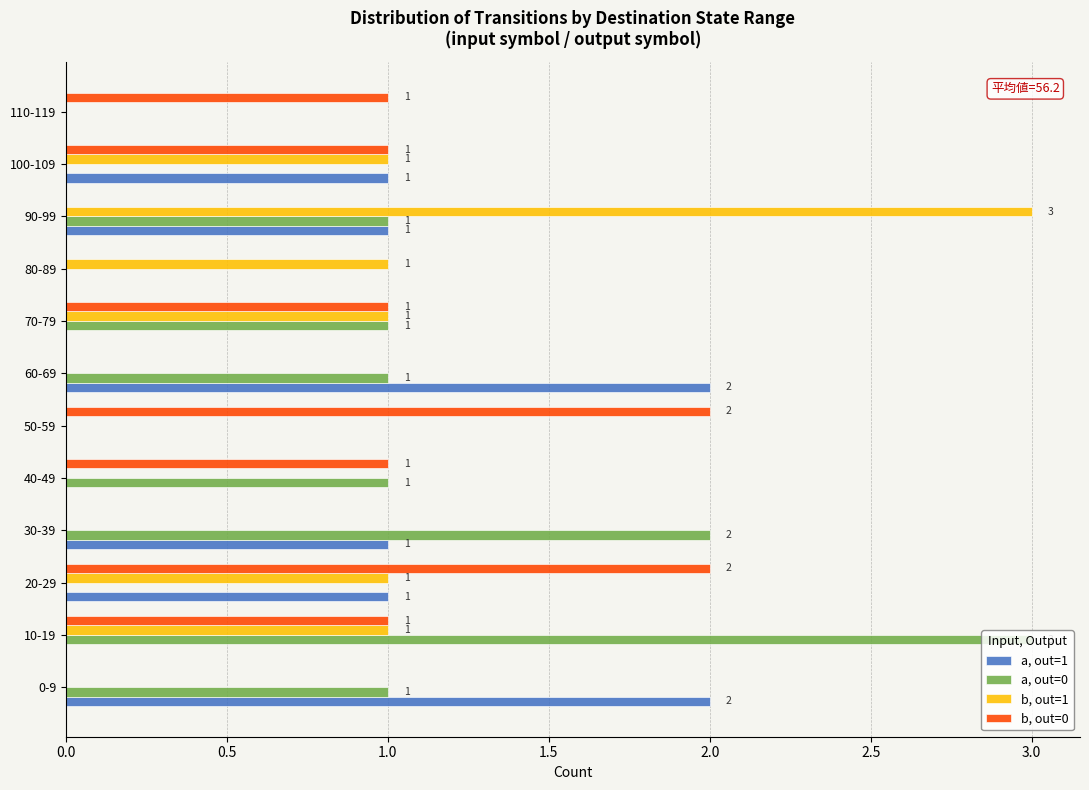

What is the sum of all a, out=1 values?

8